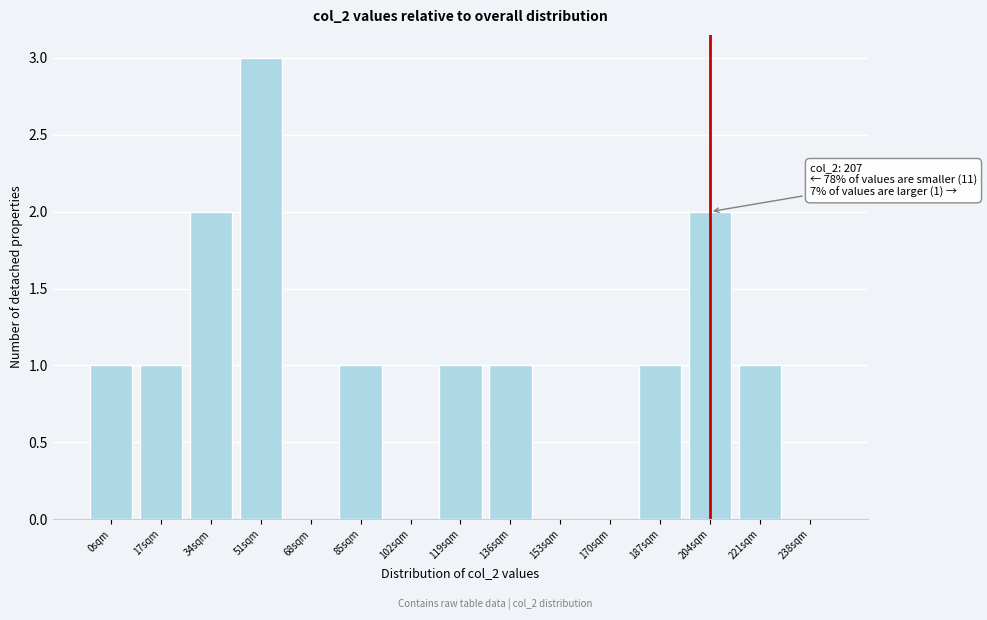

Reading right to left, list all the values displayed in this chart.

238sqm=0	221sqm=1	204sqm=2	187sqm=1	170sqm=0	153sqm=0	136sqm=1	119sqm=1	102sqm=0	85sqm=1	68sqm=0	51sqm=3	34sqm=2	17sqm=1	0sqm=1